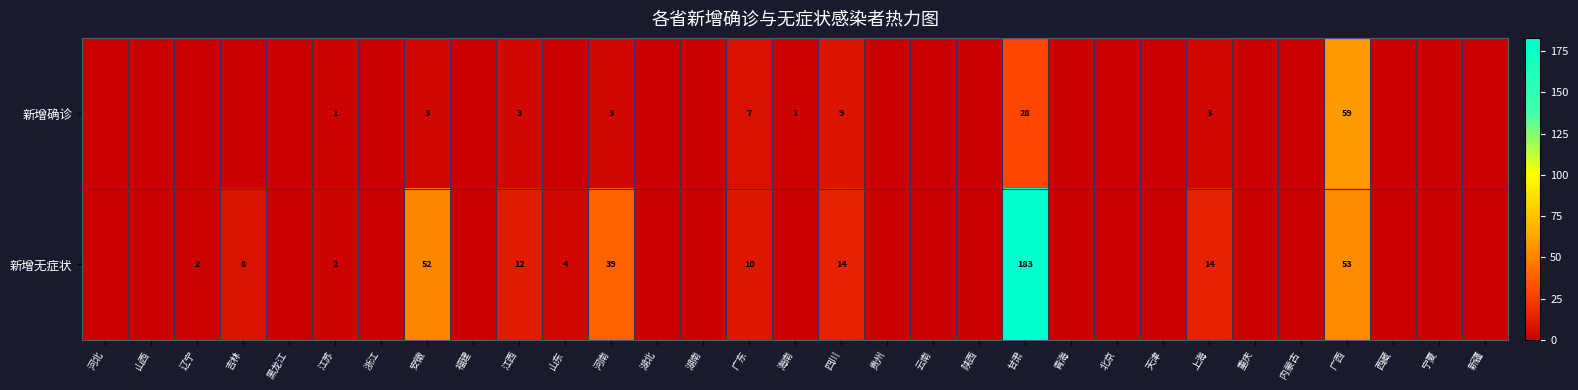

The 新增无症状 series shows 83 at 安徽. True or false?

False